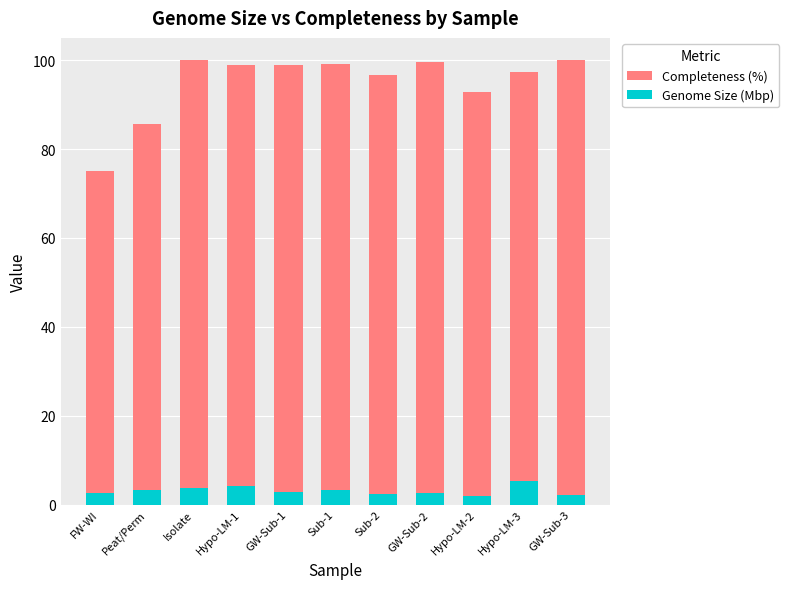

Rank the series by their maximum value, from lowest to highest.

Genome Size (Mbp), Completeness (%)